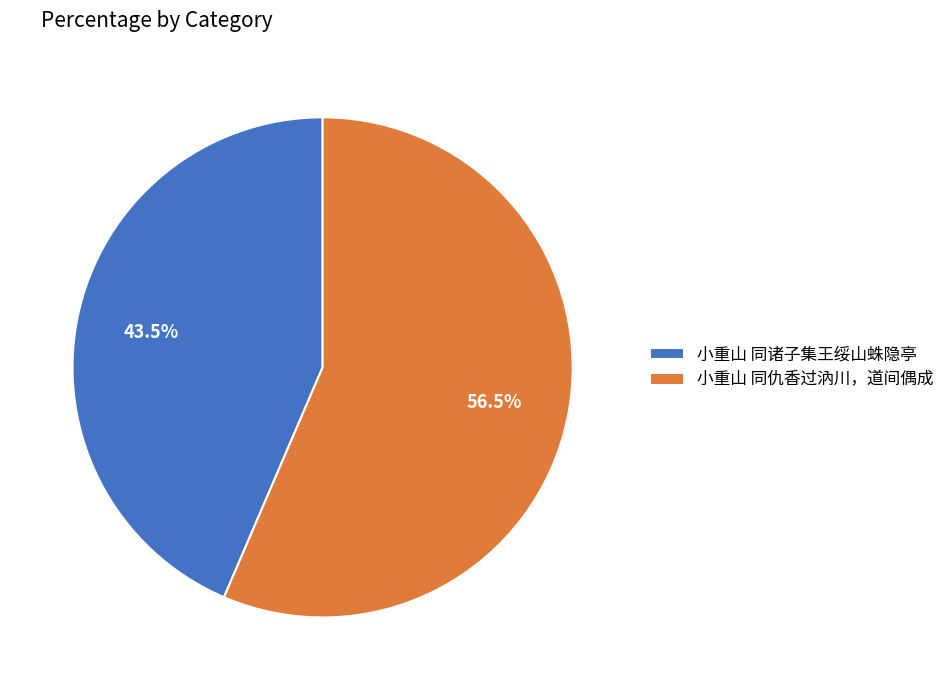

To the nearest percent, what is the average slice percentage?

50%